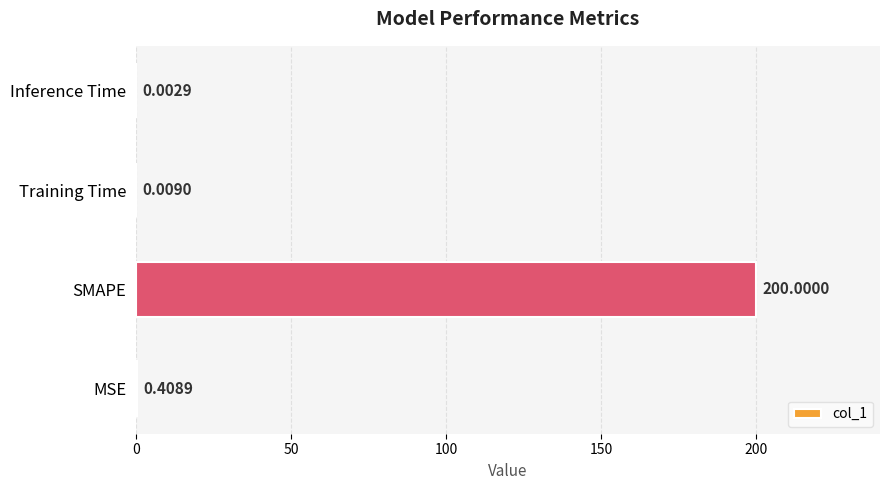

Where is the data nearest to the value 100?

MSE